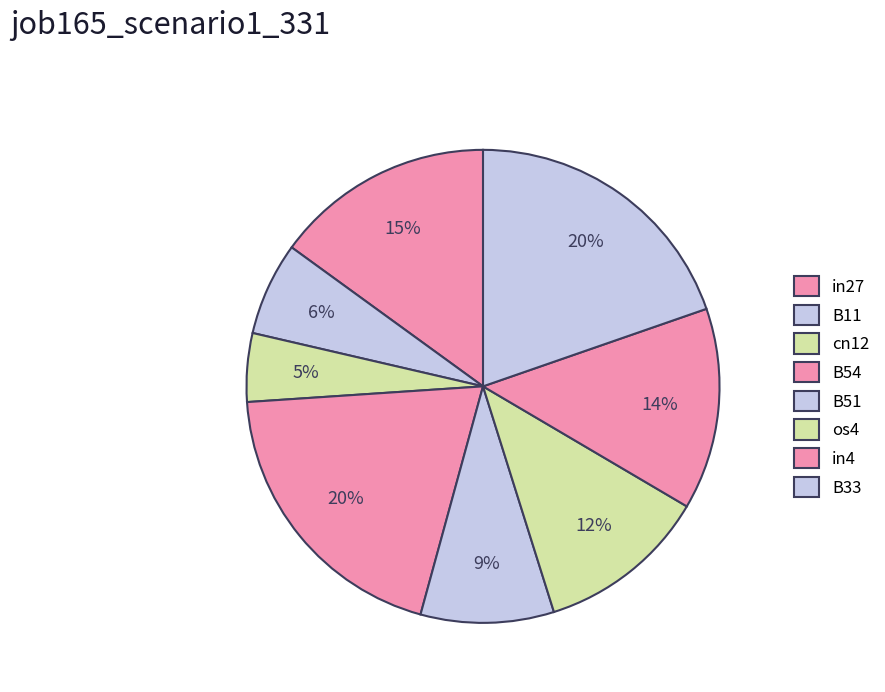

Count the number of slices in the pie.

8